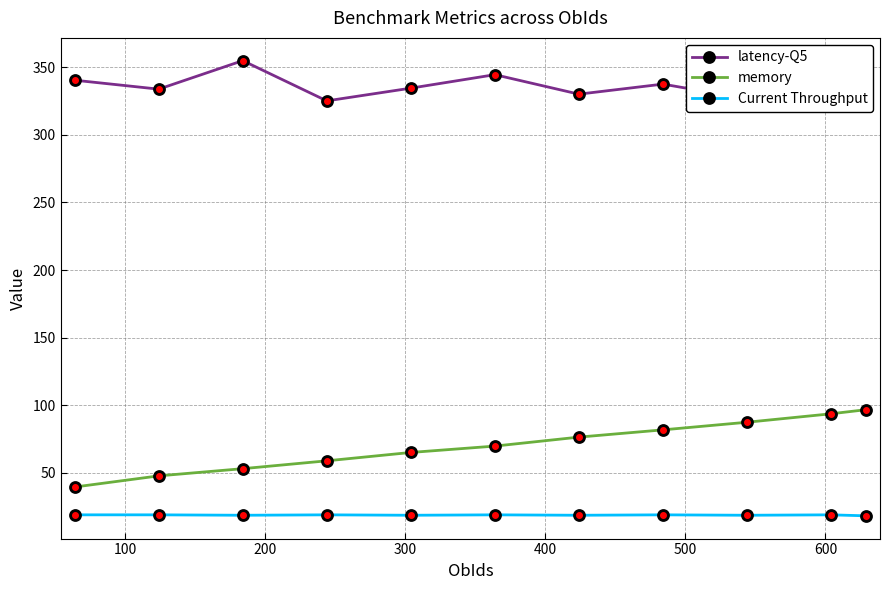

What is the value of the Current Throughput point at the 10th from the left?

19.0